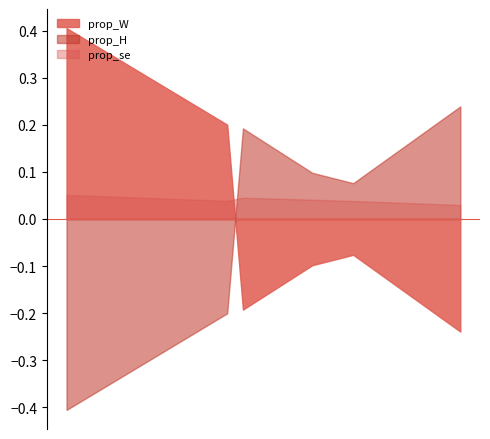

In prop_se, how many points are lower than both neighbors (excluding endpoints)?

1